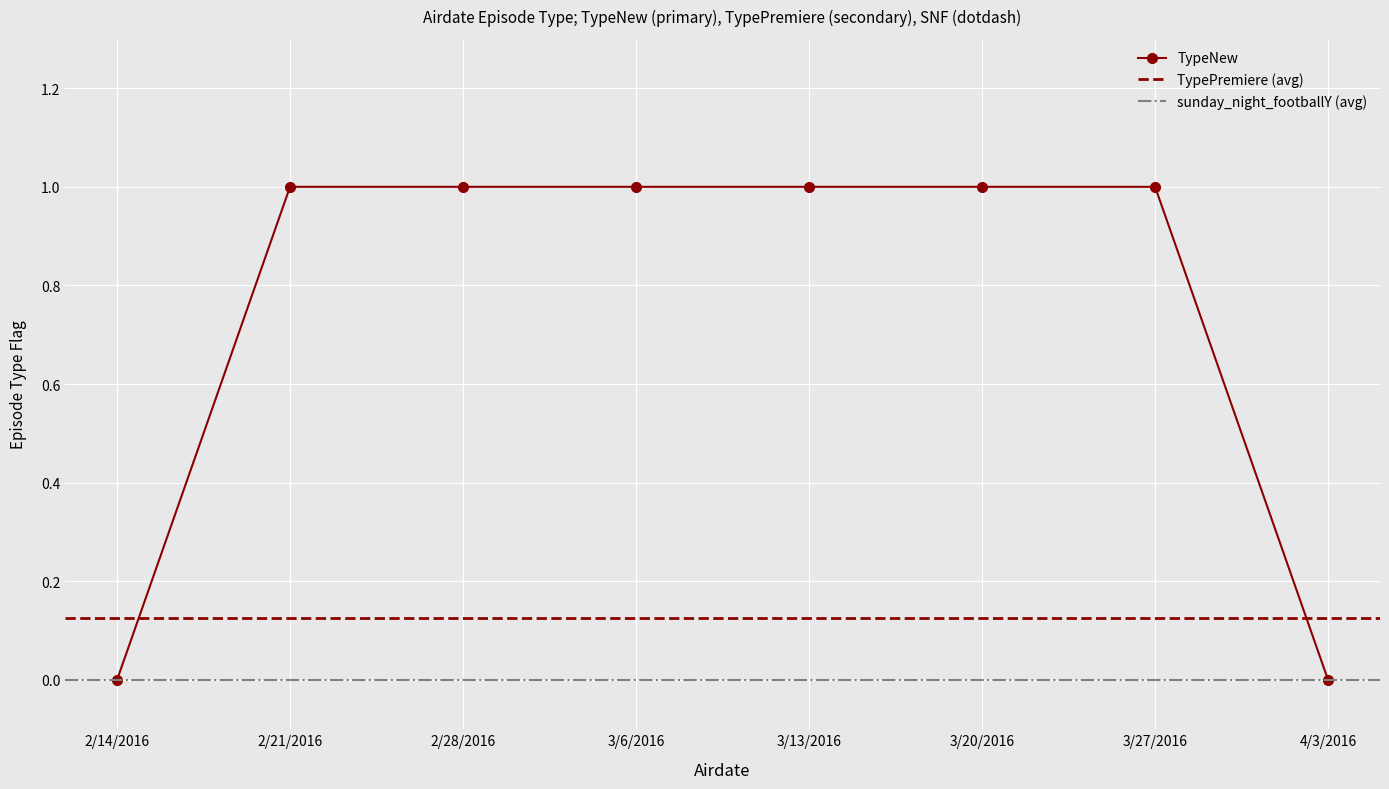

What is the greatest value displayed?

1